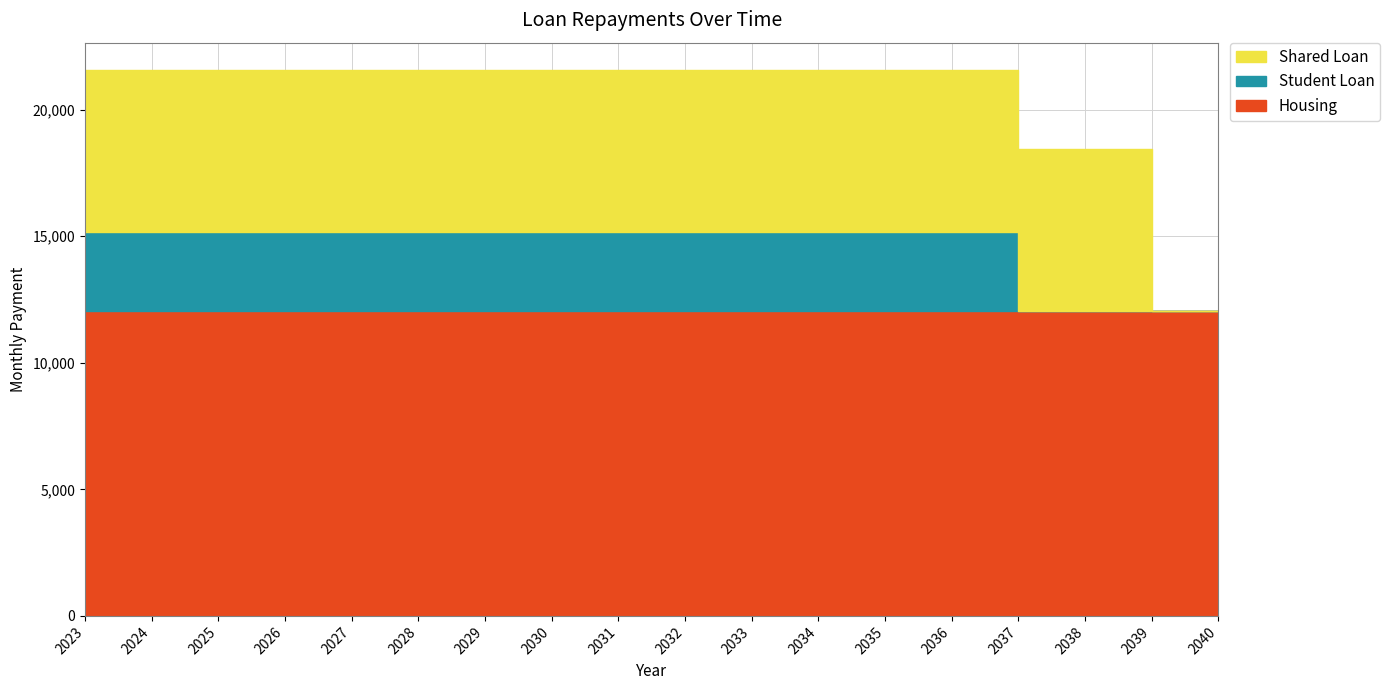

What is the highest value of the Housing series?

12046.7